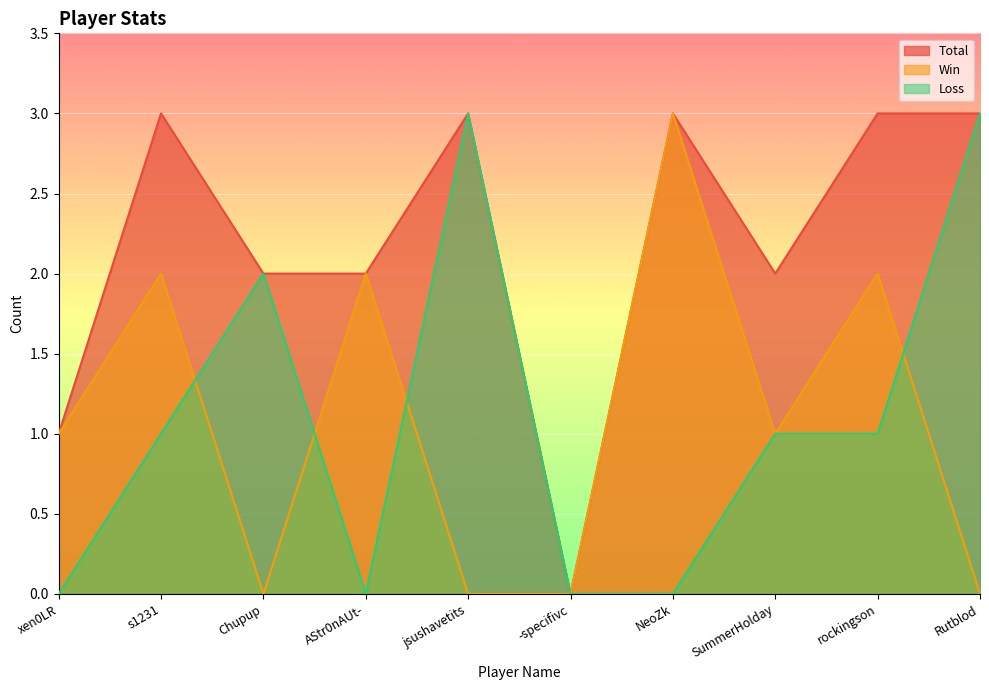

True or false: Total has a value of 2 at Chupup.

True